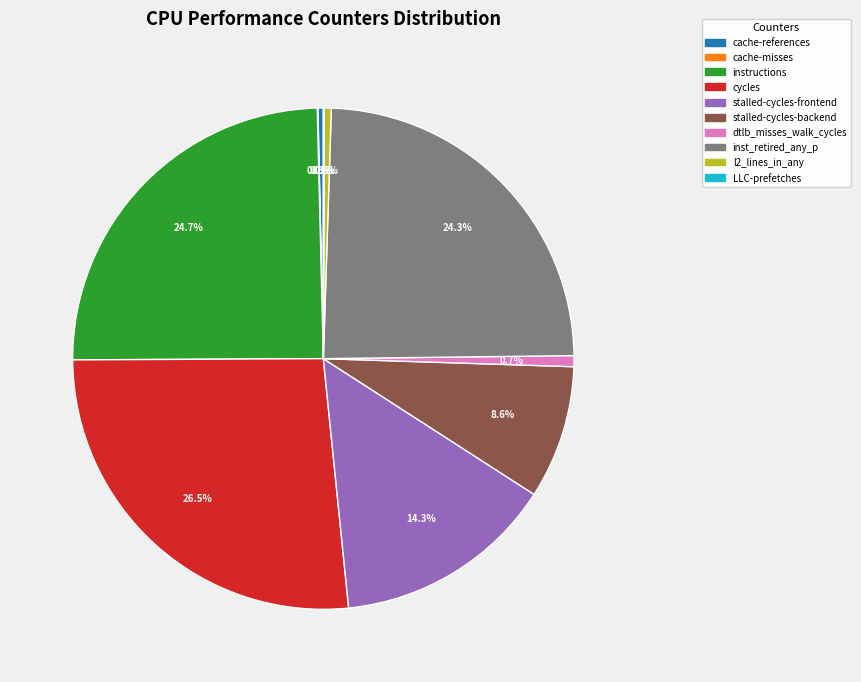

Which category has the biggest portion of the pie?

cycles